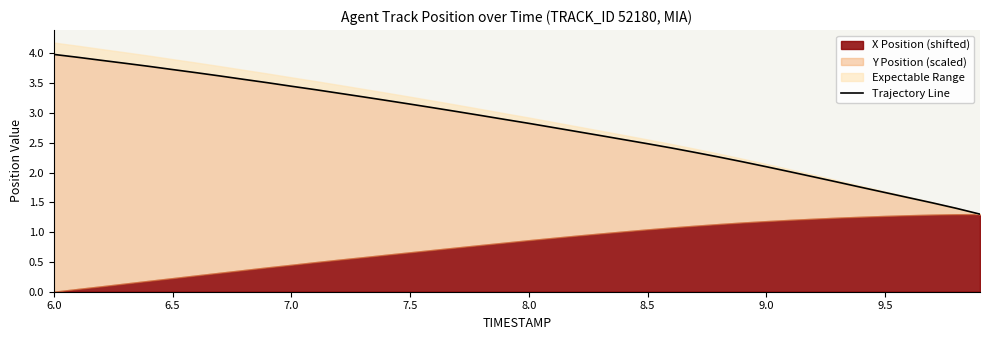

What is the smallest value displayed?

1.3